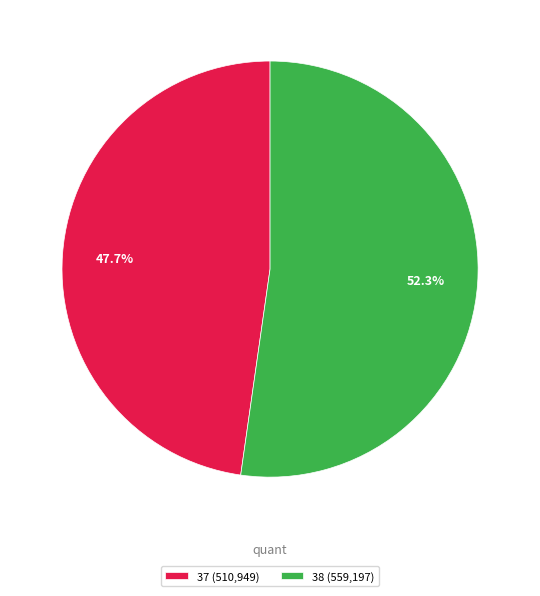

How many slices are in this pie chart?

2